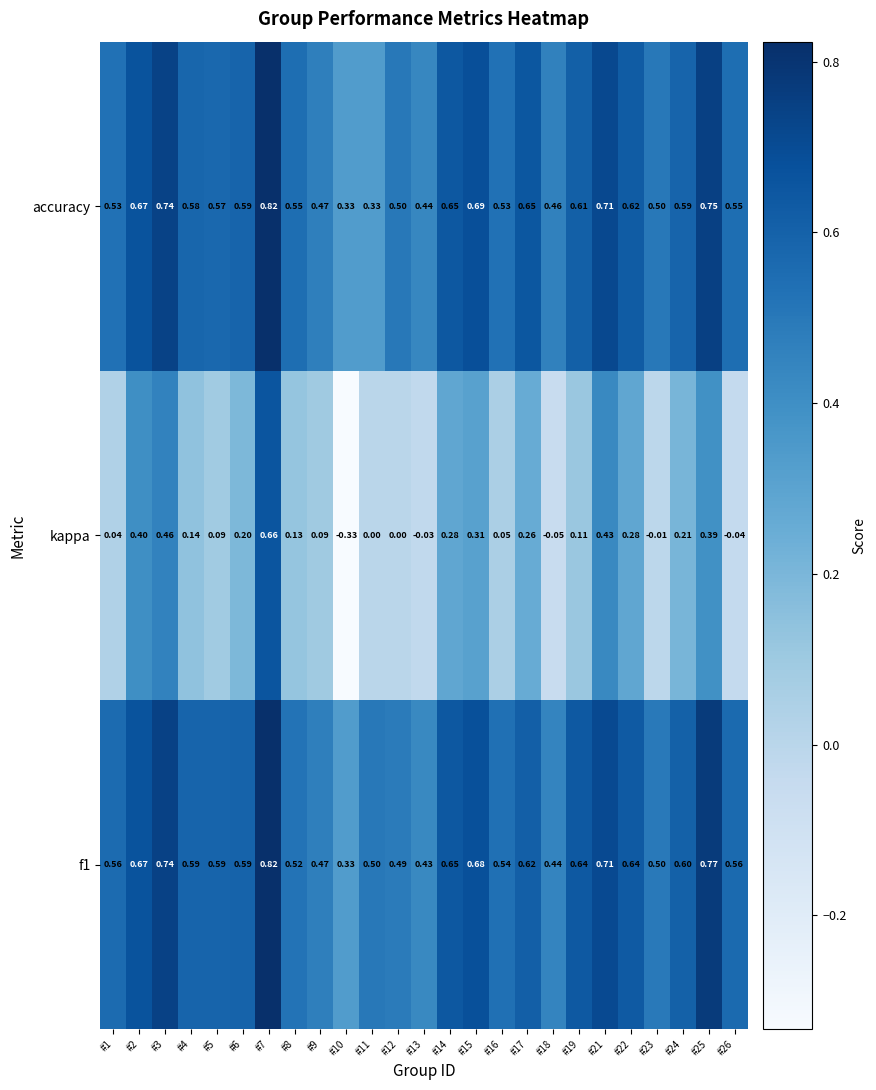

Which series has the widest spread of values?

kappa